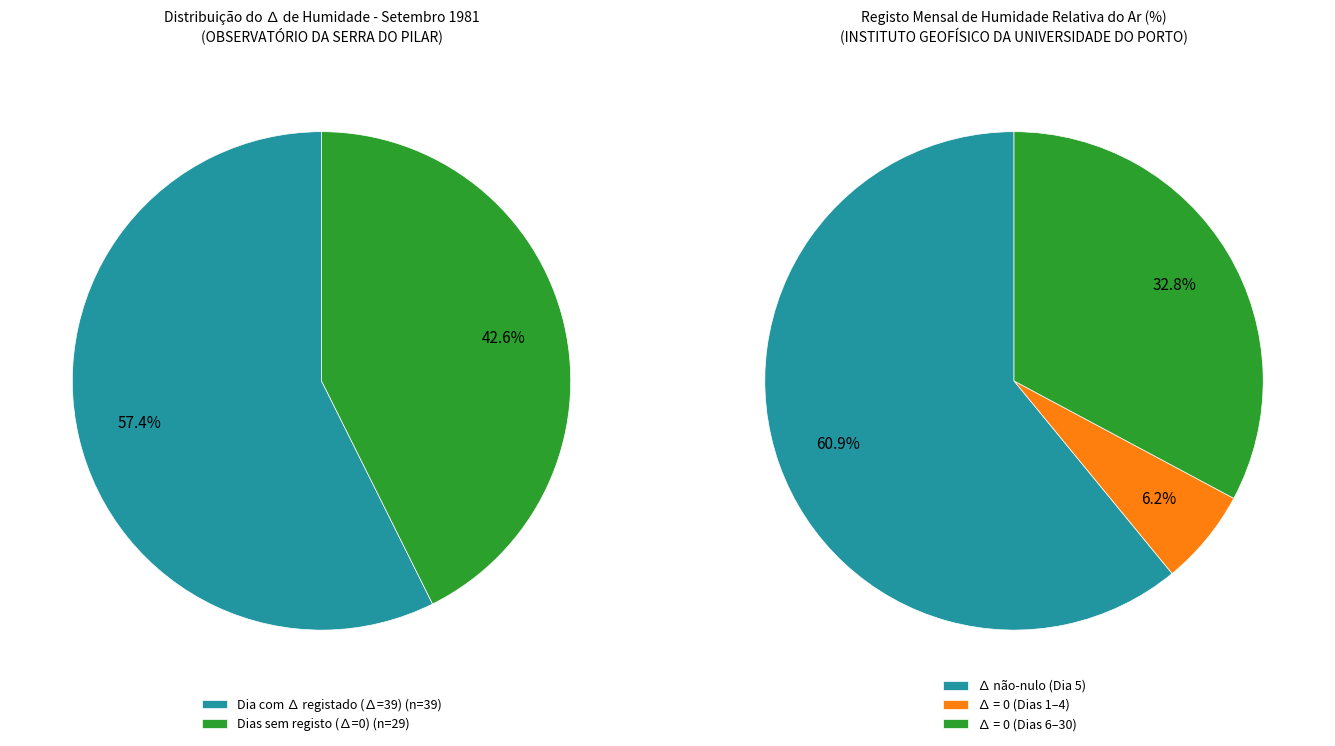

What is the largest slice in the pie chart?

Dia 5